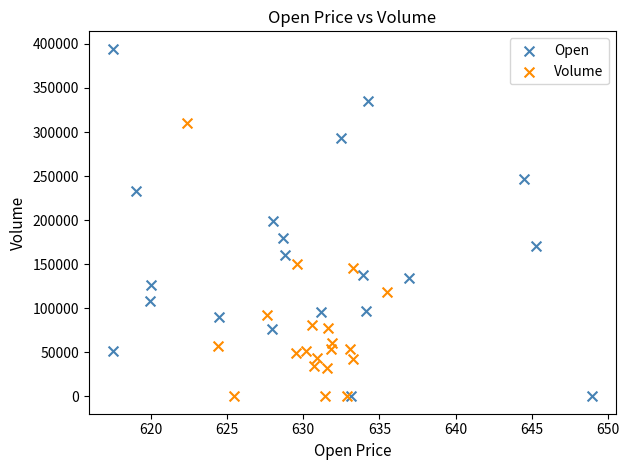

Which series reaches the maximum Y coordinate?

Open